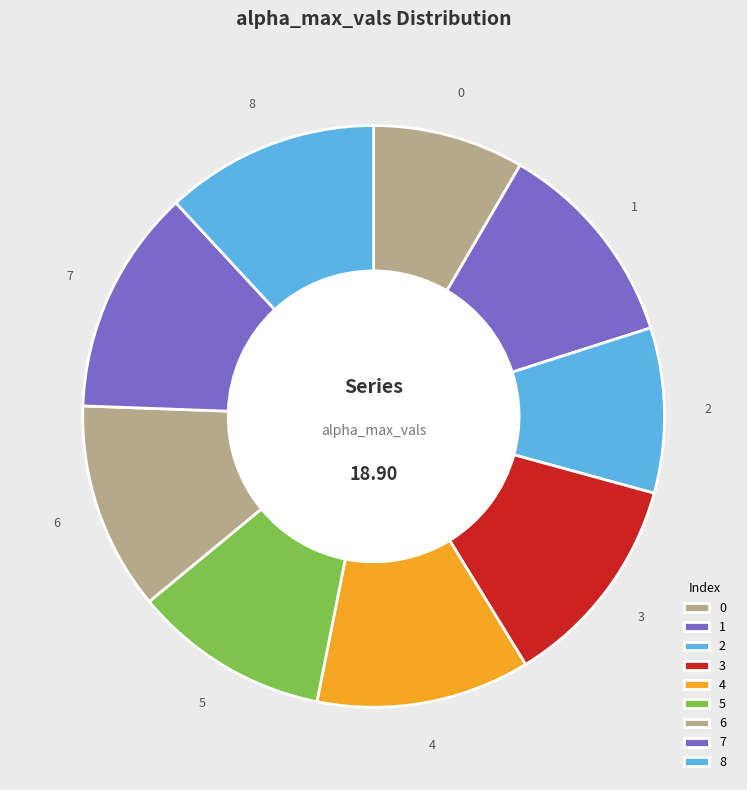

Which has a higher value, 5 or 6?

6